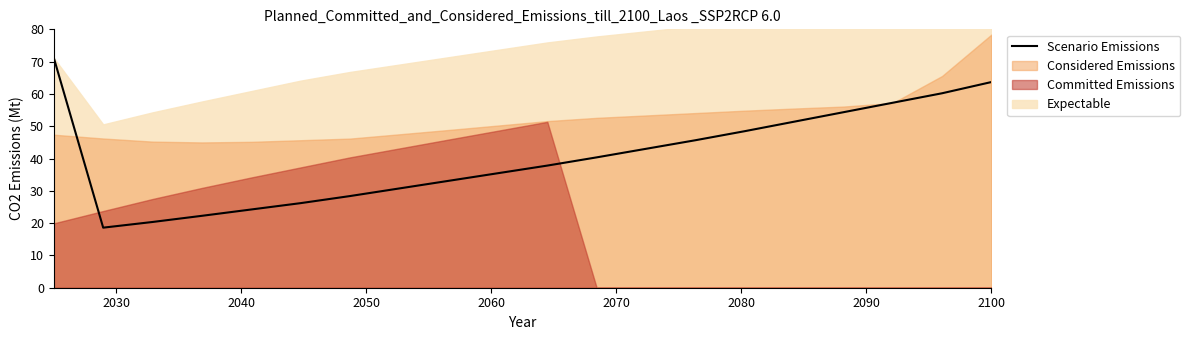

What is the lowest value of the Scenario Emissions series?

18.6